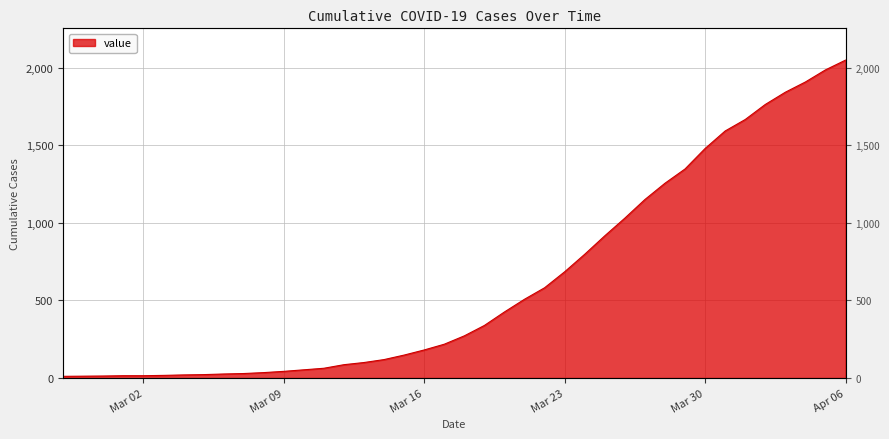

What is the difference between the maximum and minimum values?

2039